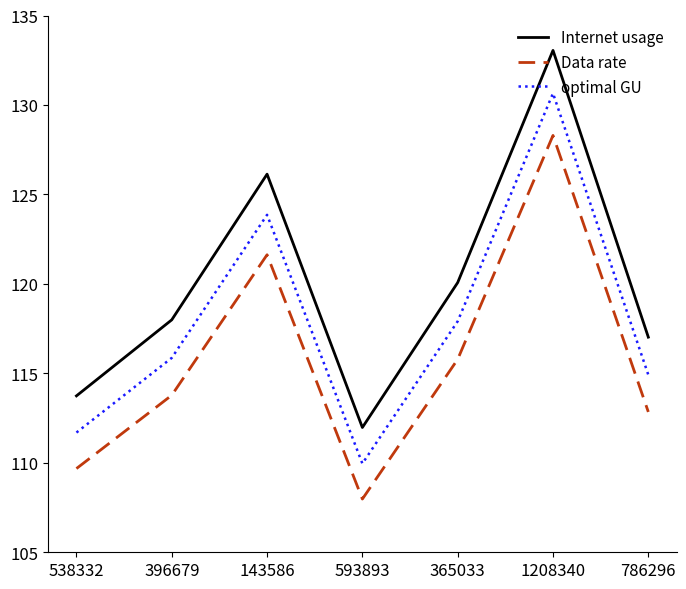

True or false: Internet usage and Data rate cross at least once.

False